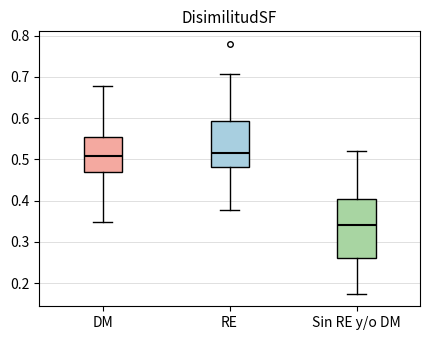

Reading left to right, read every box against the y-axis: the position of its median line, the range the box covers, and the ends of its whiskers. The values are not printed on the chart, so give them approximately, as read against the axis.

DM: median 0.51, box 0.47 to 0.55, whiskers 0.35 to 0.68
RE: median 0.52, box 0.48 to 0.59, whiskers 0.38 to 0.71
Sin RE y/o DM: median 0.34, box 0.26 to 0.40, whiskers 0.17 to 0.52